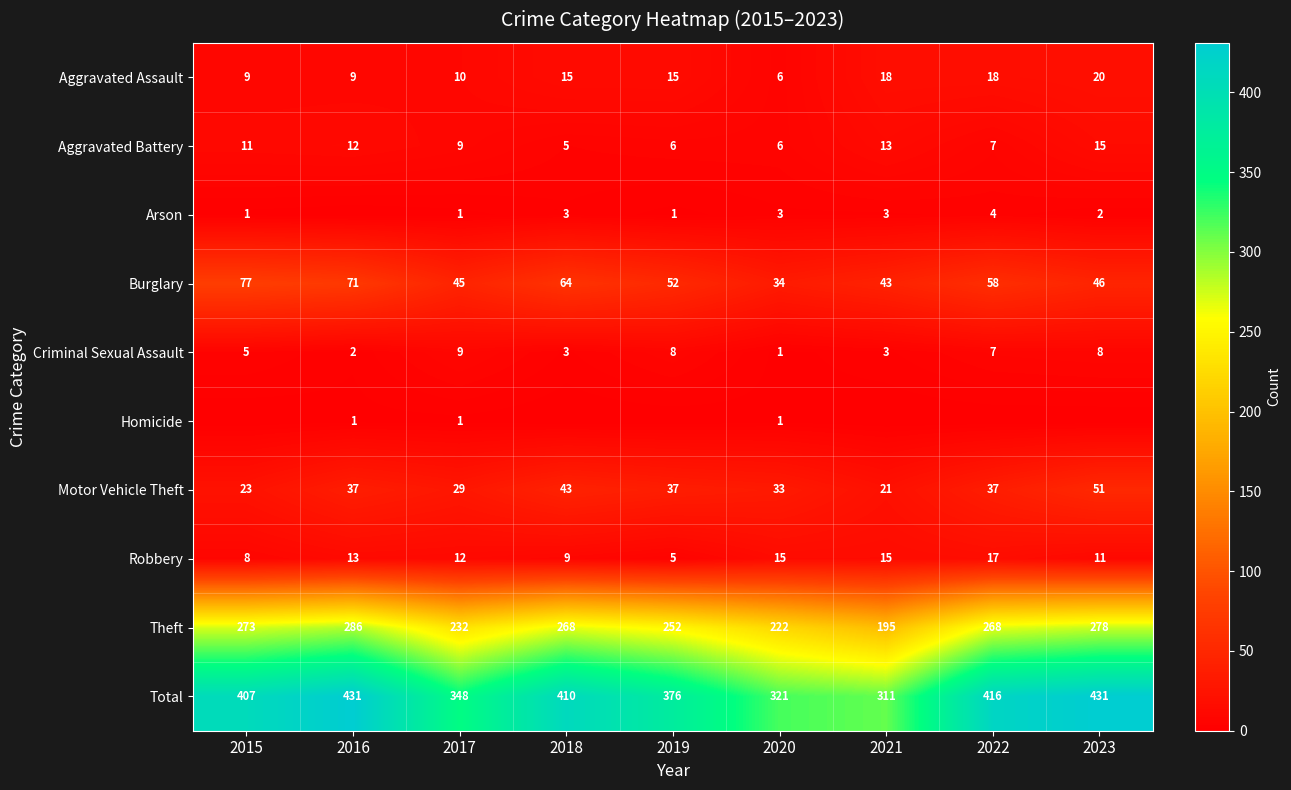

Which category has the highest value across all series?

2016